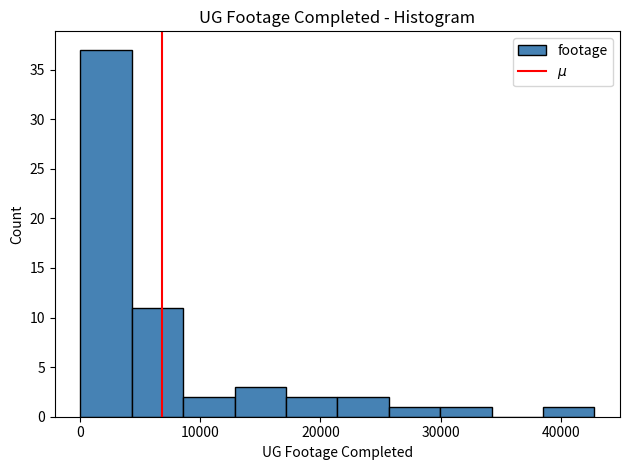

What is the height of the bar covering 9000 to 13000 on the x-axis? Neither the bar edges nor the heights are printed on the chart, so give them approximately, as read against the axes.

2